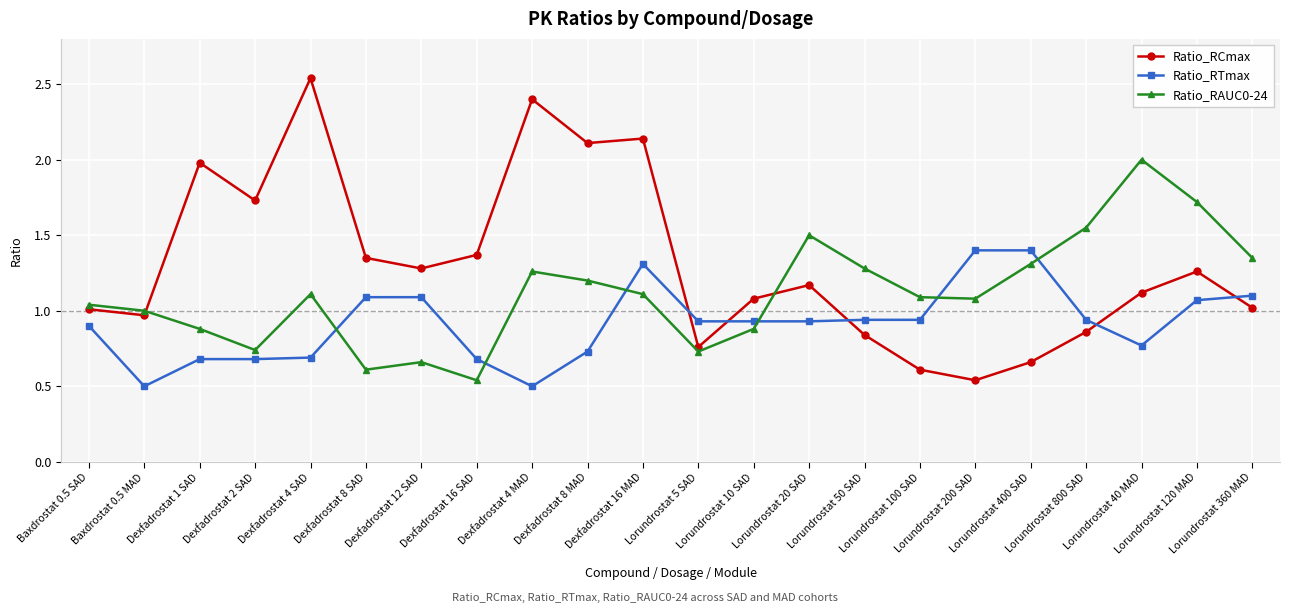

How many lines are shown in the chart?

3